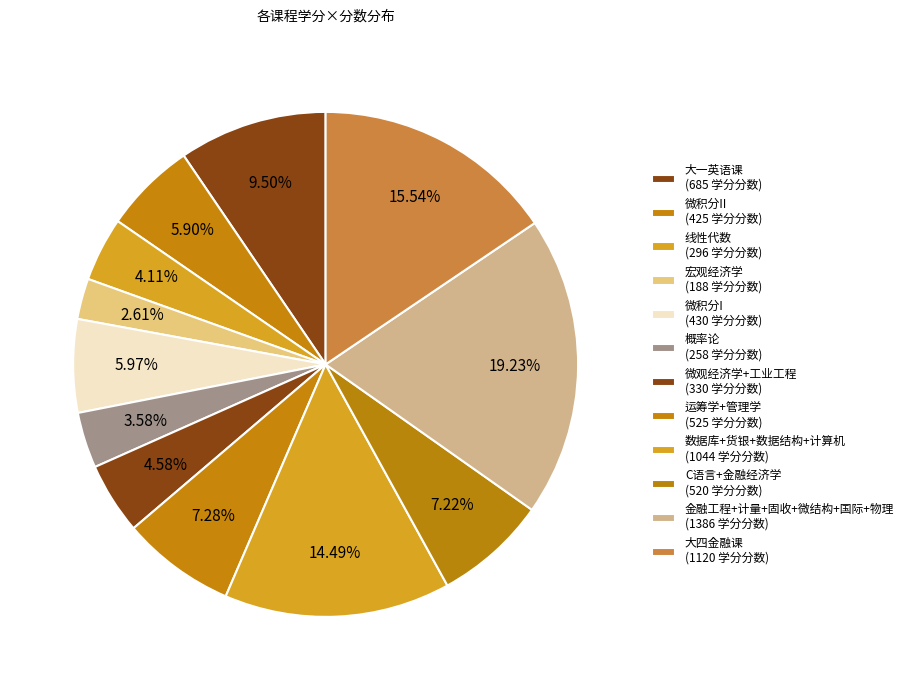

How many slices are in this pie chart?

12